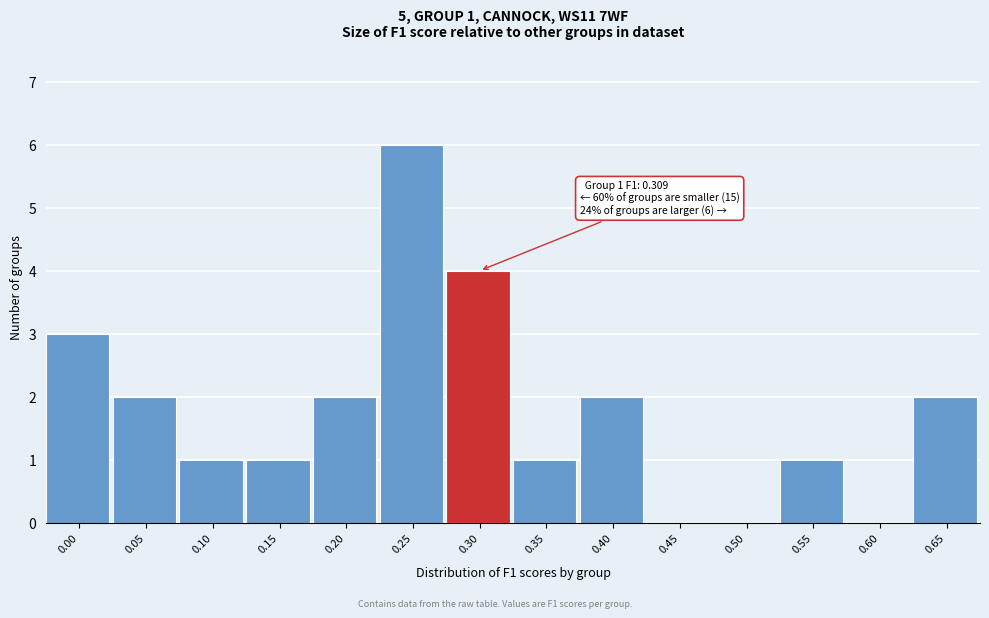

Reading left to right, transcribe all the data shown in this chart.

0.00=3	0.05=2	0.10=1	0.15=1	0.20=2	0.25=6	0.30=4	0.35=1	0.40=2	0.45=0	0.50=0	0.55=1	0.60=0	0.65=2